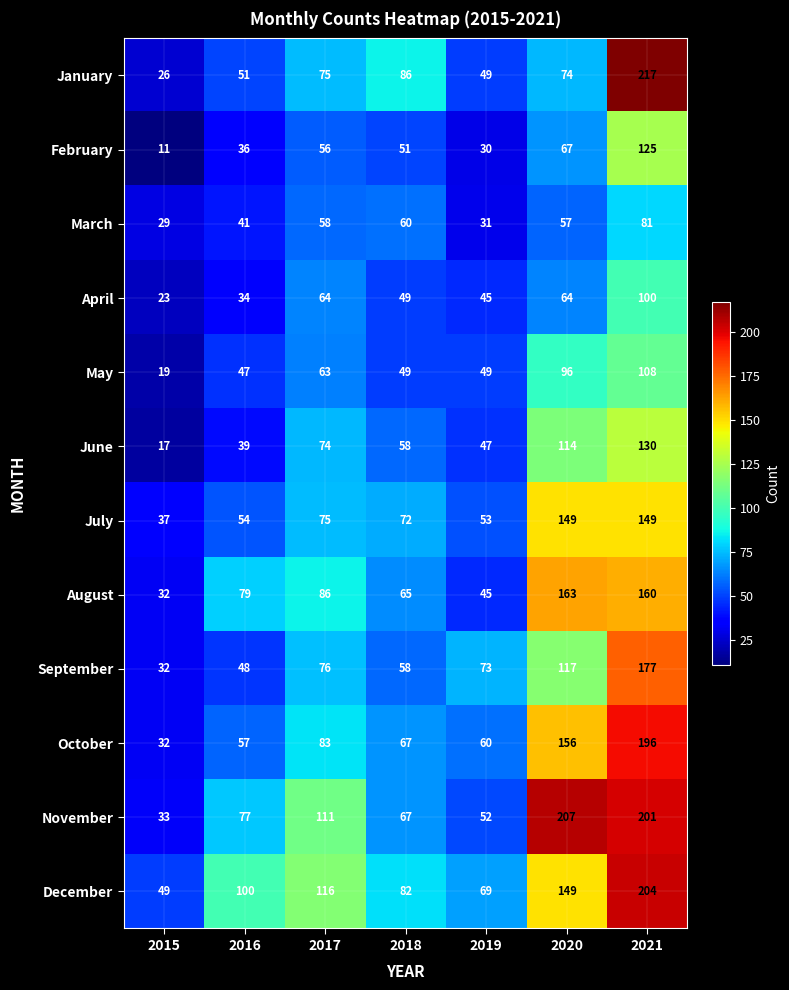

How many data points does each series have?

7